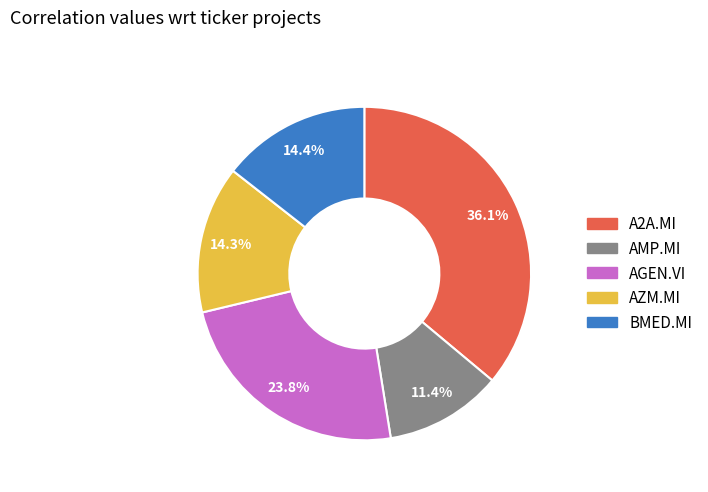

How much of the chart is everything except A2A.MI?

63.9%